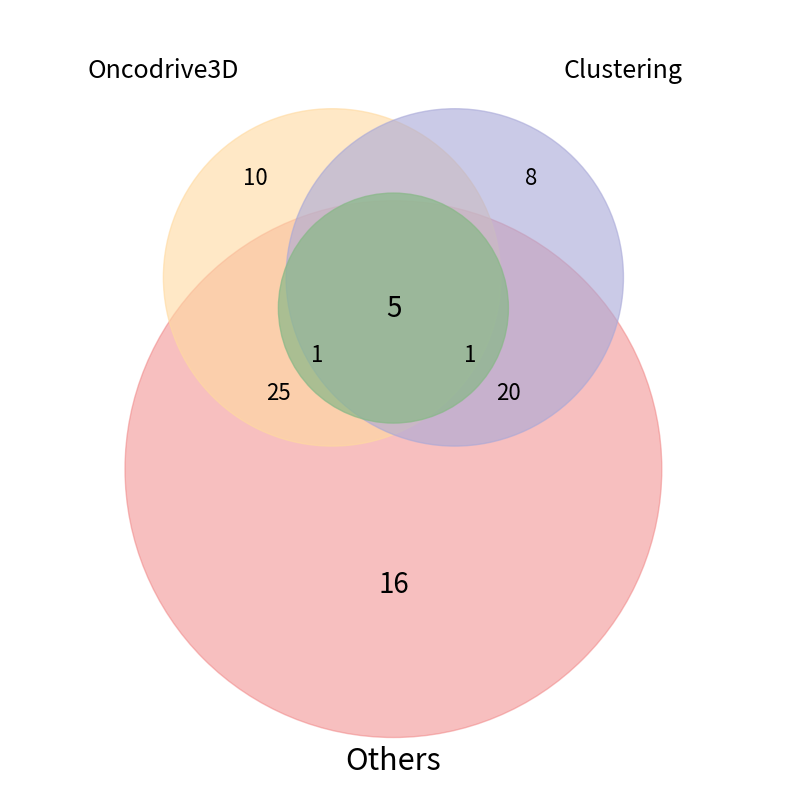

What is the ratio of the value at (5,57)-(5,58) to the value at (5,51)-(5,62)?

0.2